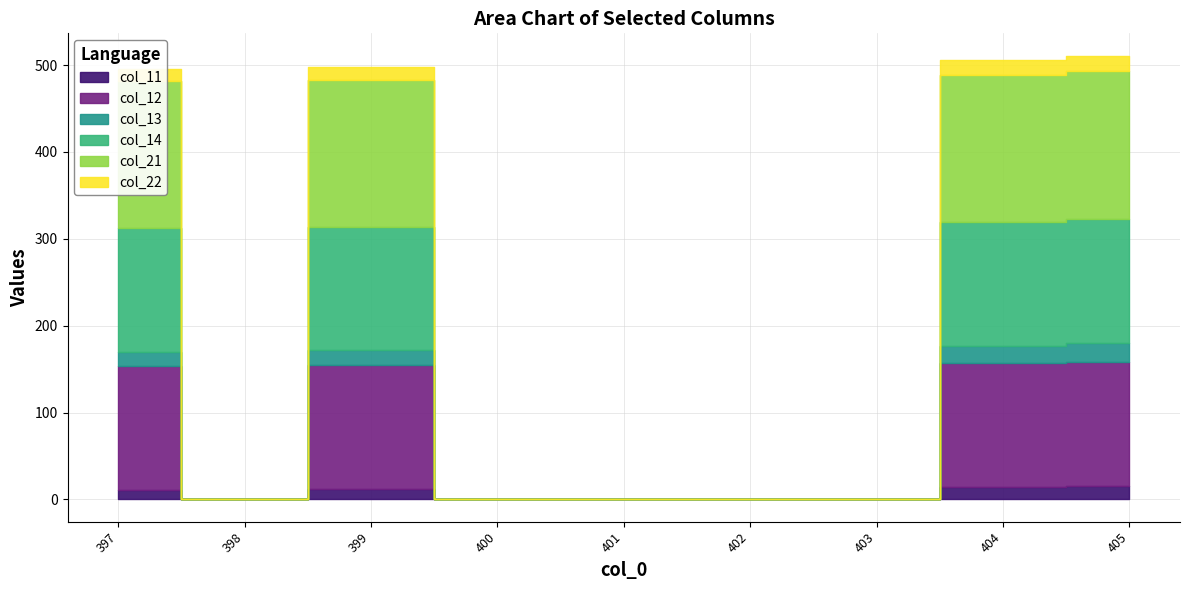

Which category has the highest value across all series?

405